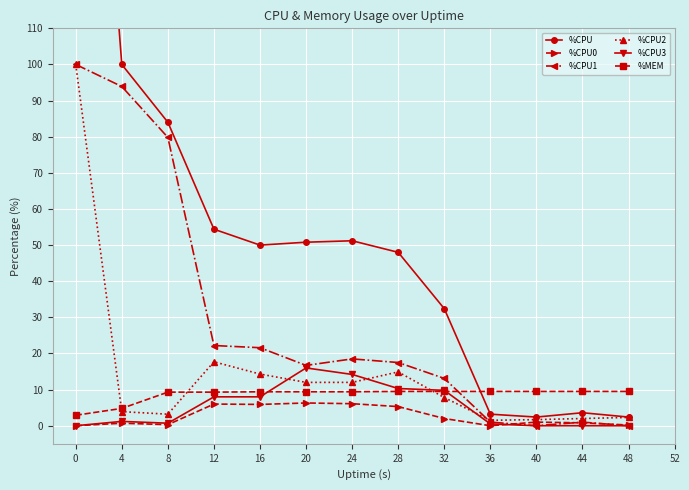

Reading left to right, extract all data points from this chart.

%CPU: 266.8	100.0	84.0	54.4	50.0	50.8	51.2	48.0	32.4	3.2	2.4	3.6	2.4
%CPU0: 0.0	0.7	0.3	6.0	5.9	6.3	6.1	5.3	2.0	0.0	1.0	0.8	0.2
%CPU1: 100.0	93.9	79.8	22.2	21.6	16.7	18.5	17.5	13.1	1.0	0.0	1.0	0.0
%CPU2: 100.0	3.9	3.2	17.7	14.3	12.0	12.0	14.9	7.8	1.5	1.7	2.0	2.3
%CPU3: 0.0	1.2	0.7	8.0	8.0	16.0	14.2	10.3	9.8	0.5	0.0	0.0	0.0
%MEM: 2.9	4.8	9.3	9.3	9.4	9.4	9.4	9.5	9.5	9.5	9.5	9.5	9.5